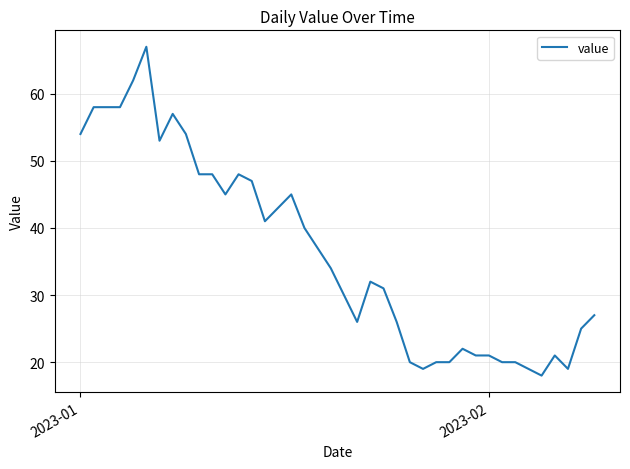

What is the maximum value shown in the chart?

67